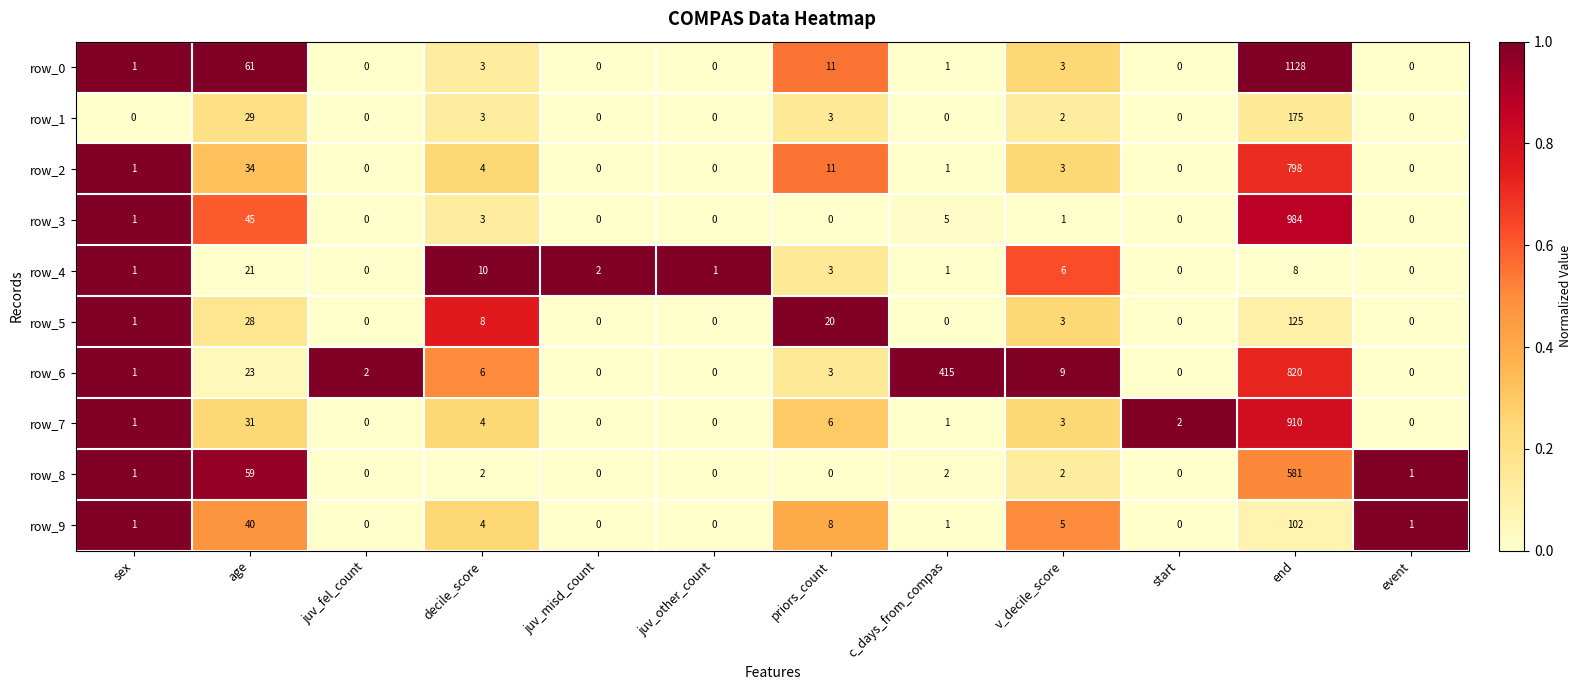

What is the average value of the row_4 series?

4